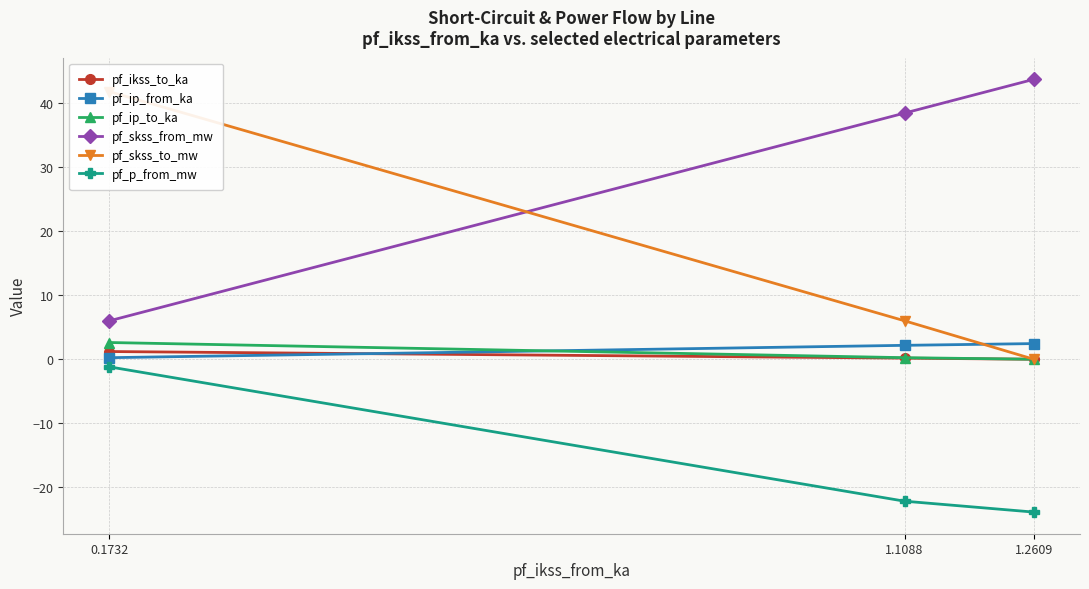

Reading left to right, extract all data points from this chart.

pf_ikss_to_ka: 0.1732=1.2	1.1088=0.2	1.2609=0.0
pf_ip_from_ka: 0.1732=0.2	1.1088=2.2	1.2609=2.4
pf_ip_to_ka: 0.1732=2.6	1.1088=0.2	1.2609=0.0
pf_skss_from_mw: 0.1732=6.0	1.1088=38.4	1.2609=43.7
pf_skss_to_mw: 0.1732=41.8	1.1088=6.0	1.2609=0.0
pf_p_from_mw: 0.1732=-1.2	1.1088=-22.1	1.2609=-23.8